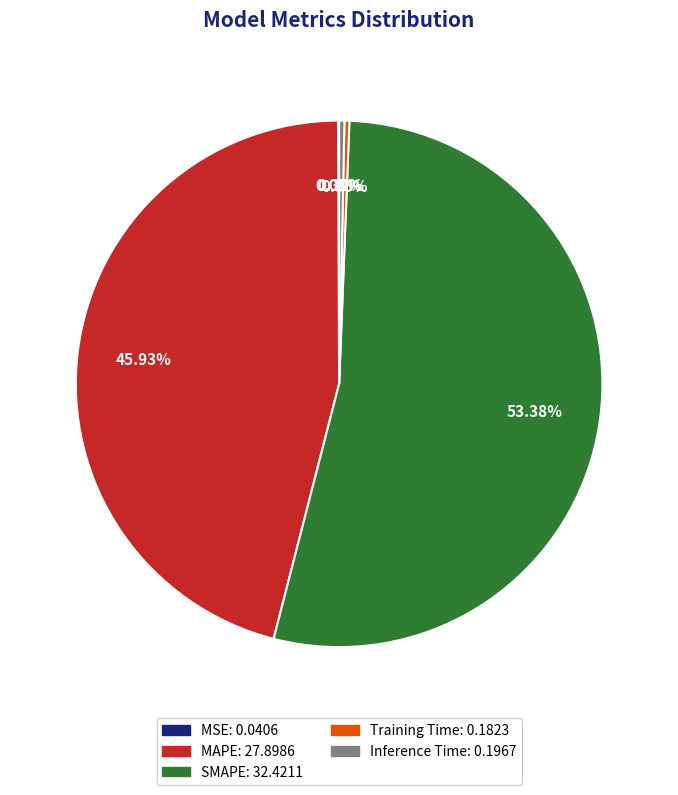

Which slice represents more than half of the pie?

SMAPE